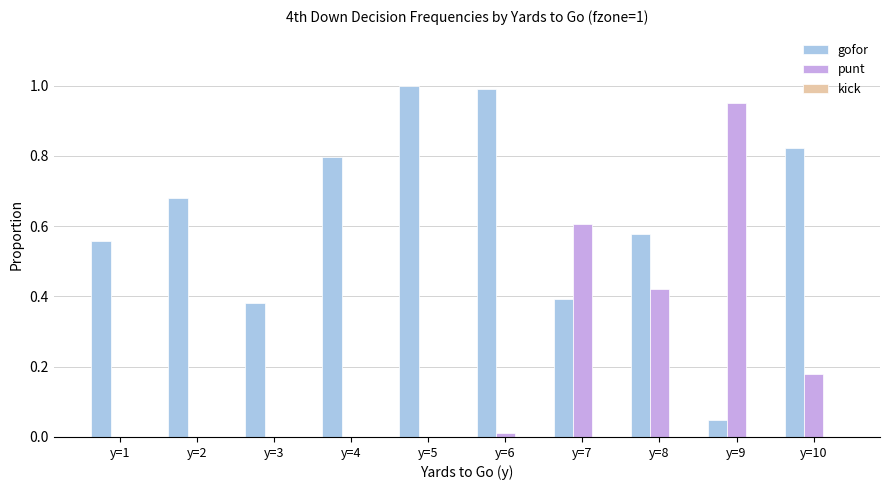

Between y=3 and y=7, which series saw the biggest shift?

punt